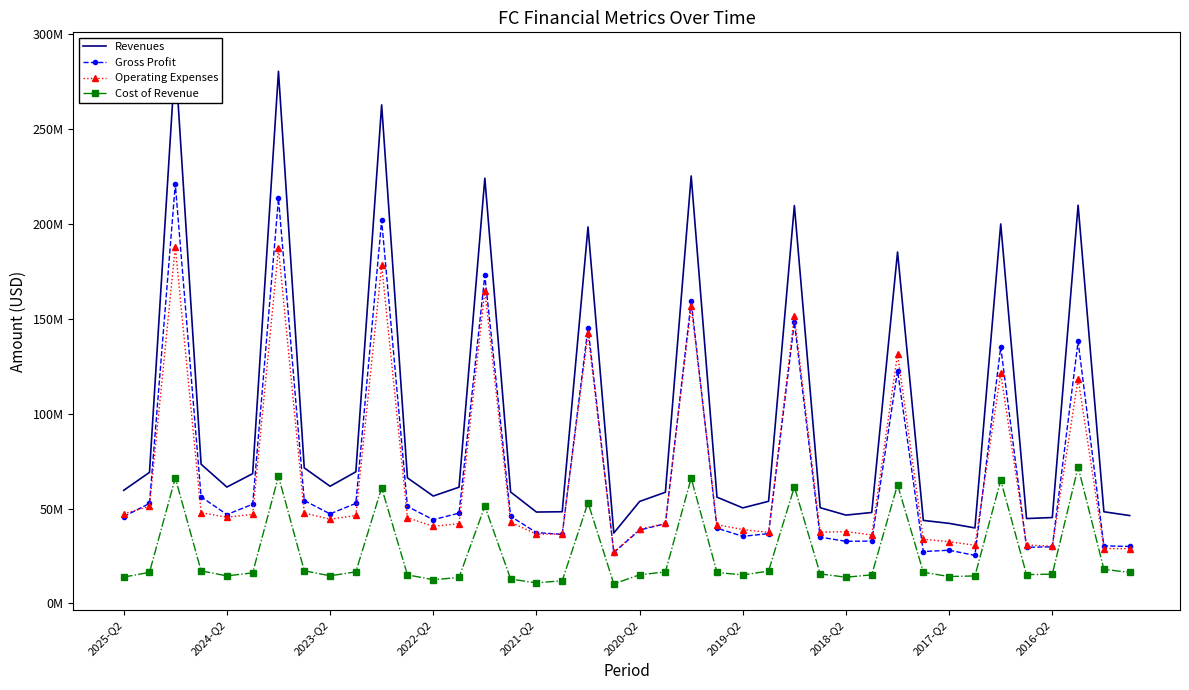

Which series has the largest total across all categories?

Revenues